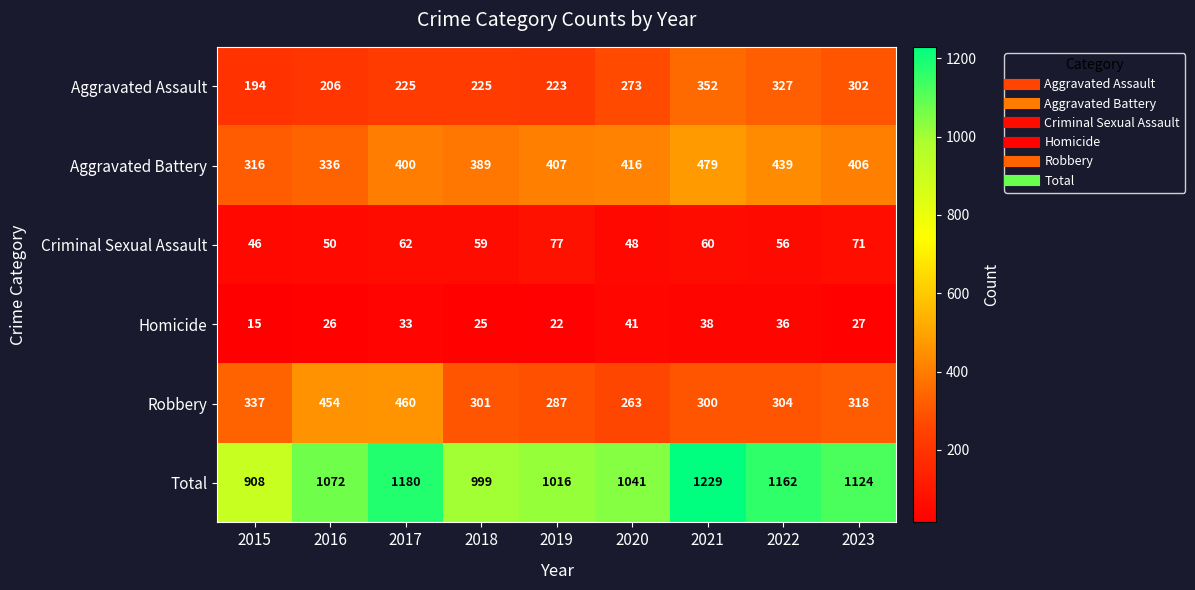

Which series has the largest total across all categories?

Total